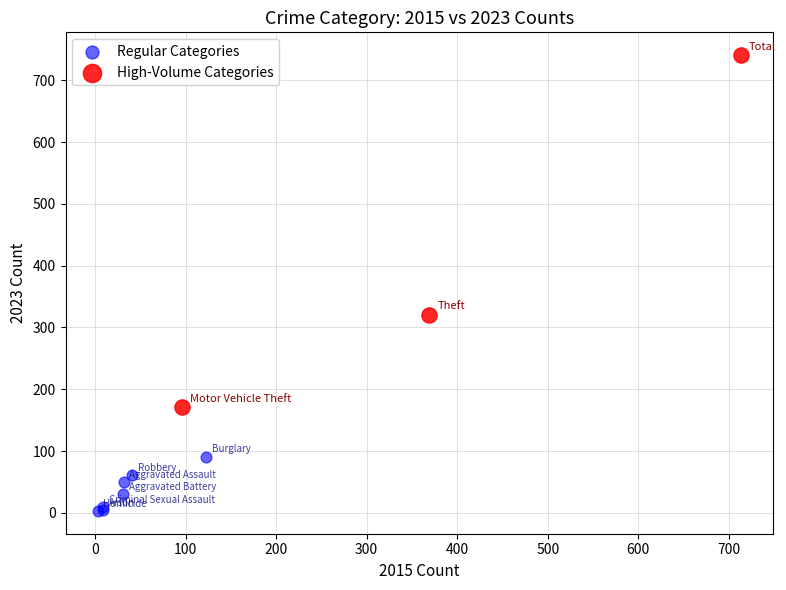

Which series has the largest Y range (max minus min)?

High-Volume Categories